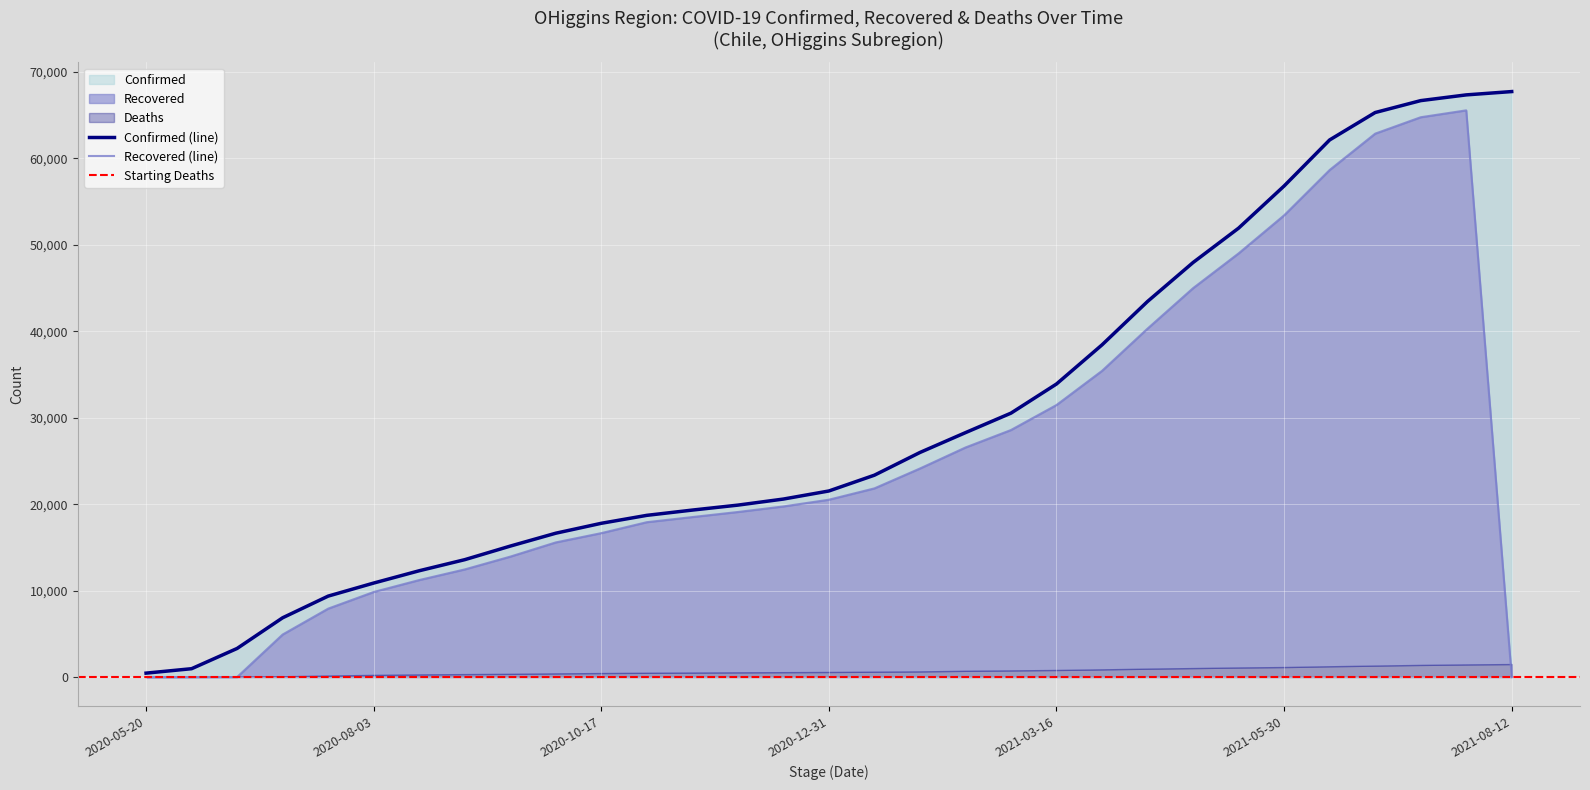

What is the difference between the second highest and minimum values in the Confirmed series?

66903